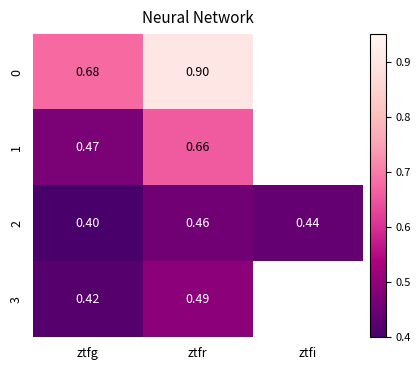

What is the smallest value displayed?

0.4